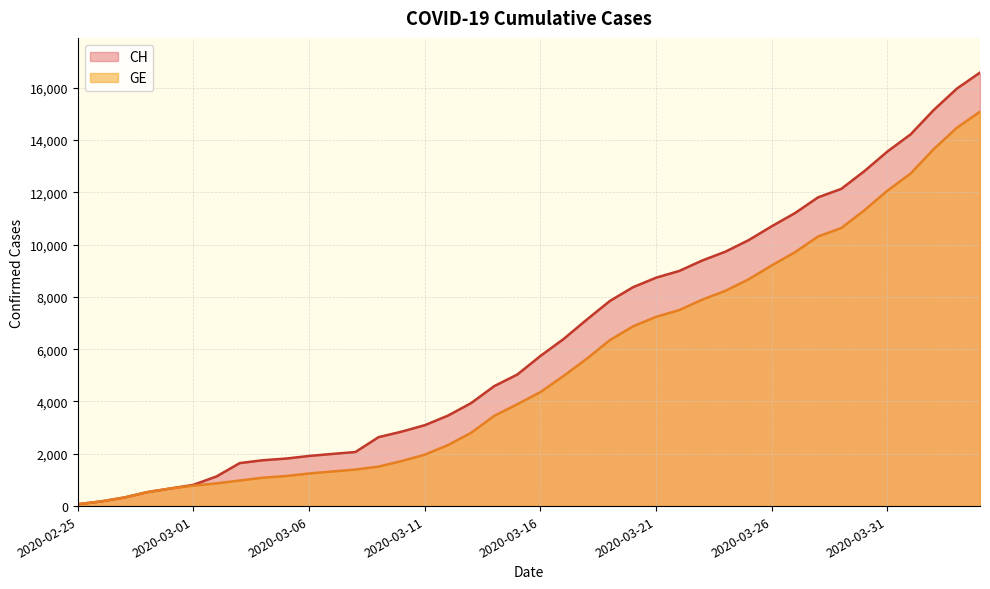

True or false: CH and GE intersect in this chart.

False